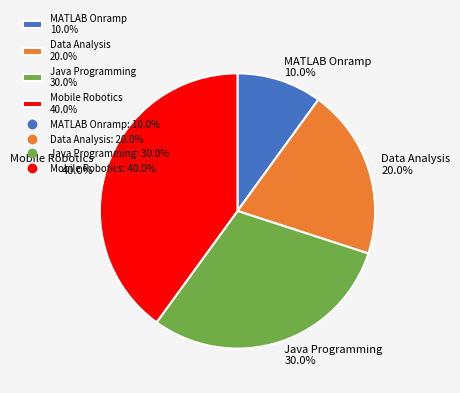

Rank the categories by value from highest to lowest.

Mobile Robotics, Java Programming, Data Analysis, MATLAB Onramp